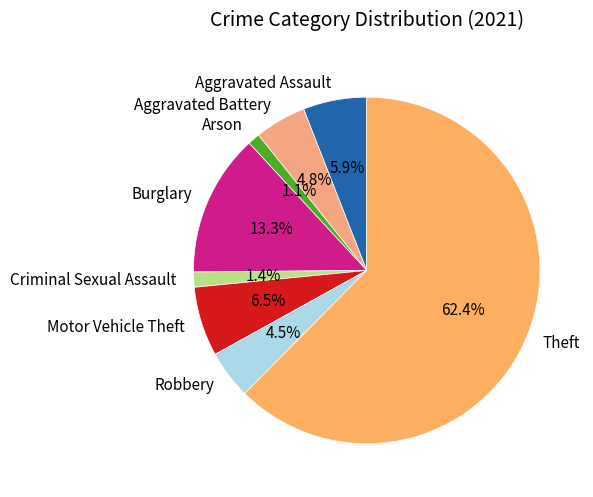

Which category has the biggest portion of the pie?

Theft